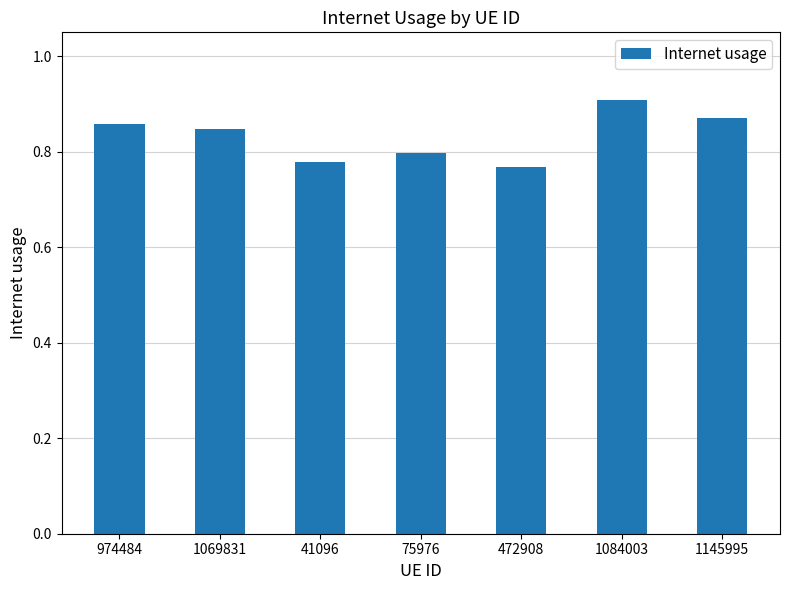

List the labels in order of value, largest first.

1084003, 1145995, 974484, 1069831, 75976, 41096, 472908